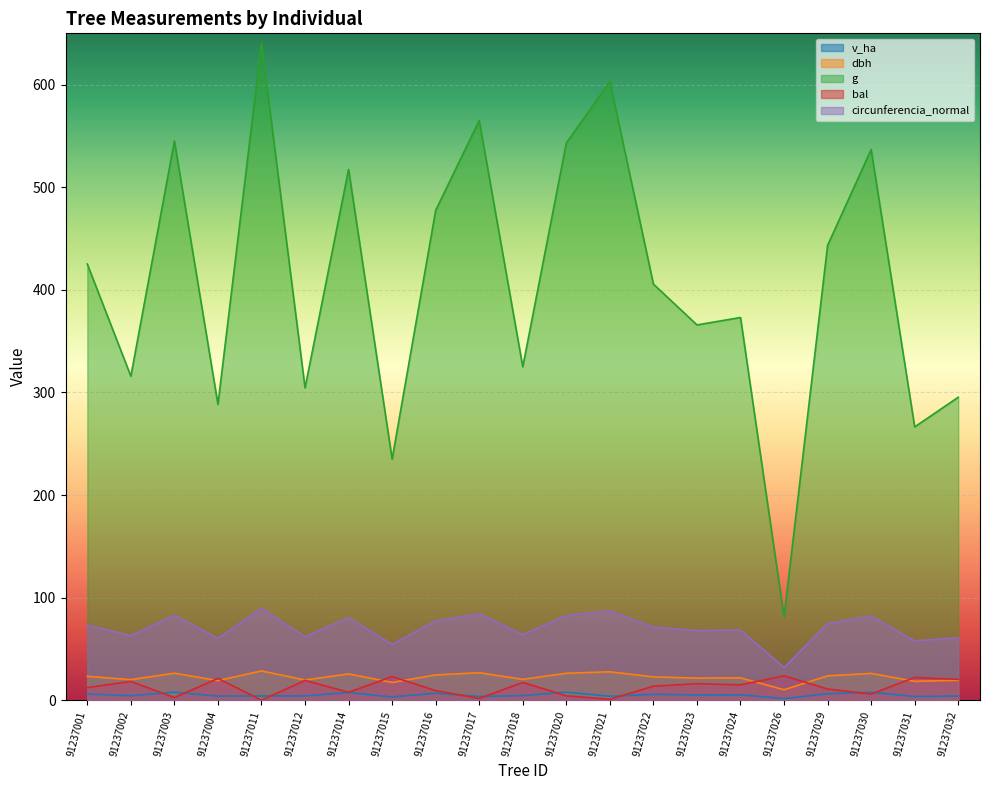

At which category is the sum across all series the highest?

91237011